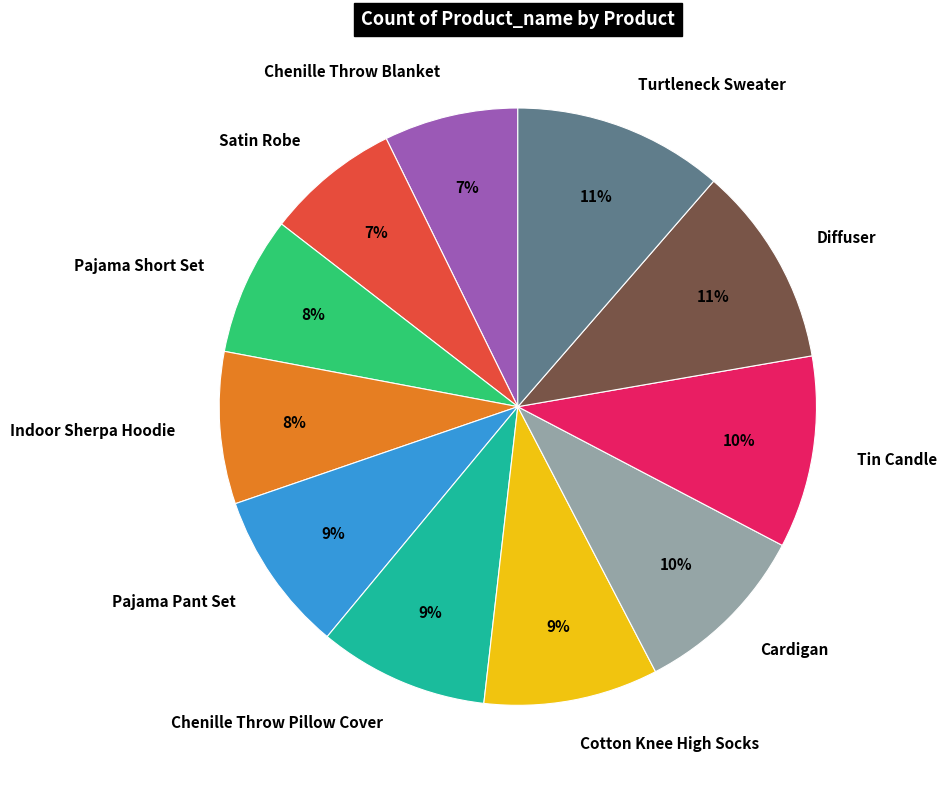

To the nearest percent, what portion does Chenille Throw Blanket represent?

7%